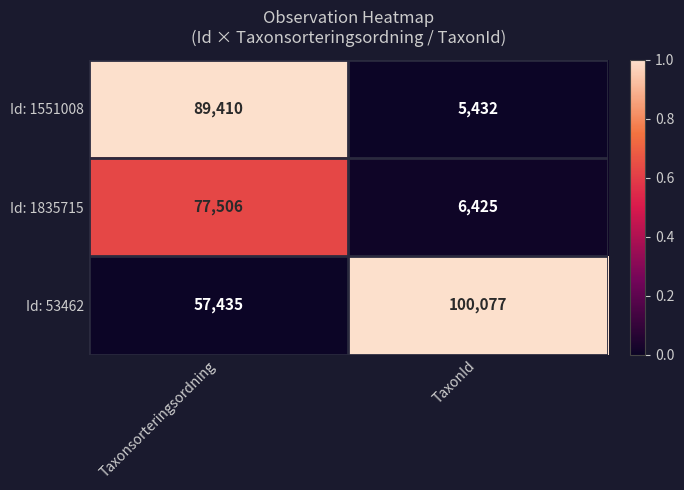

What is the approximate value of Id: 1551008 at Taxonsorteringsordning?

89410